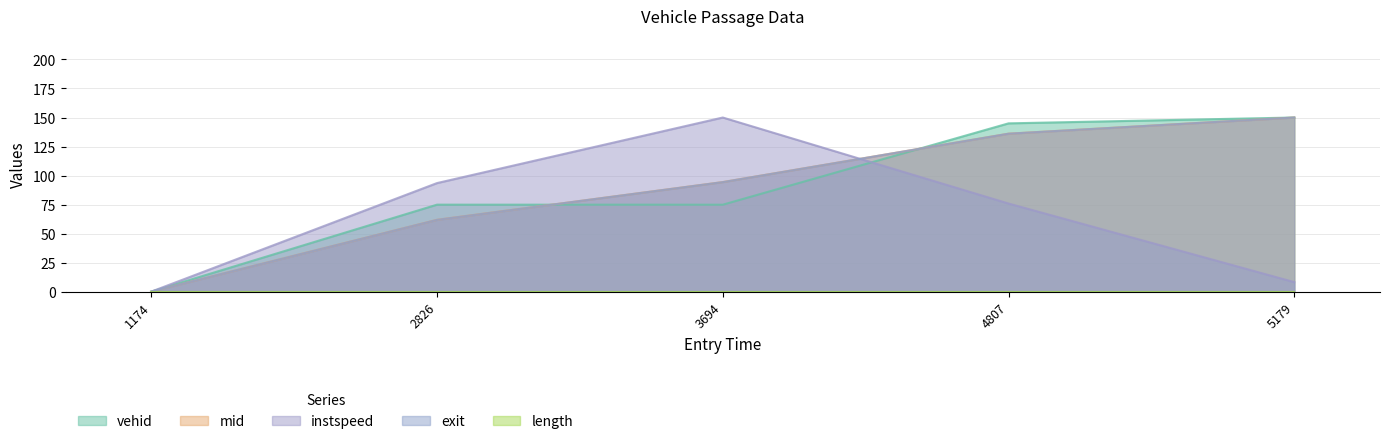

At which category does vehid reach its first local peak?

2826